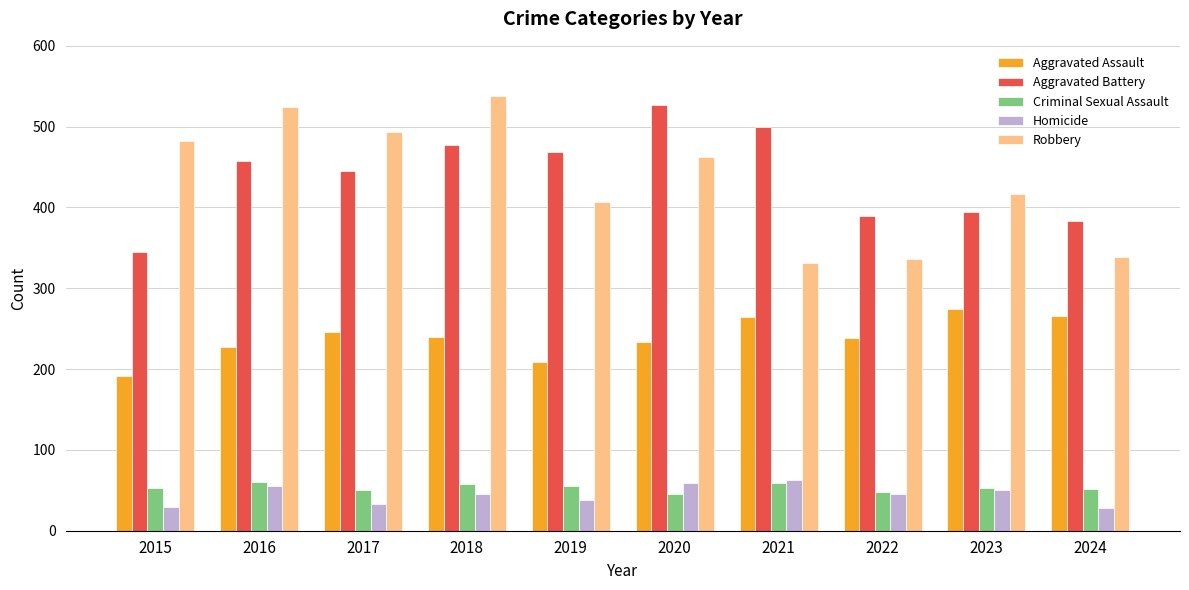

Are the bars grouped side by side (vs. stacked)?

Yes